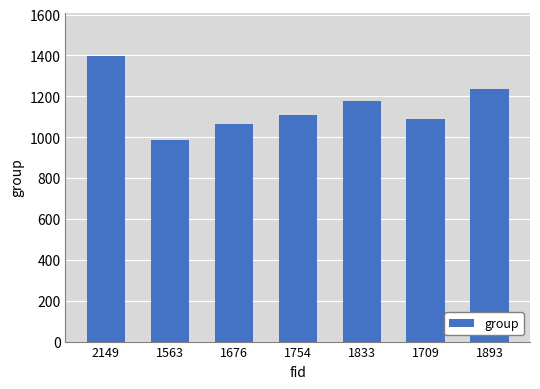

Where is the data nearest to the value 1193?

1833